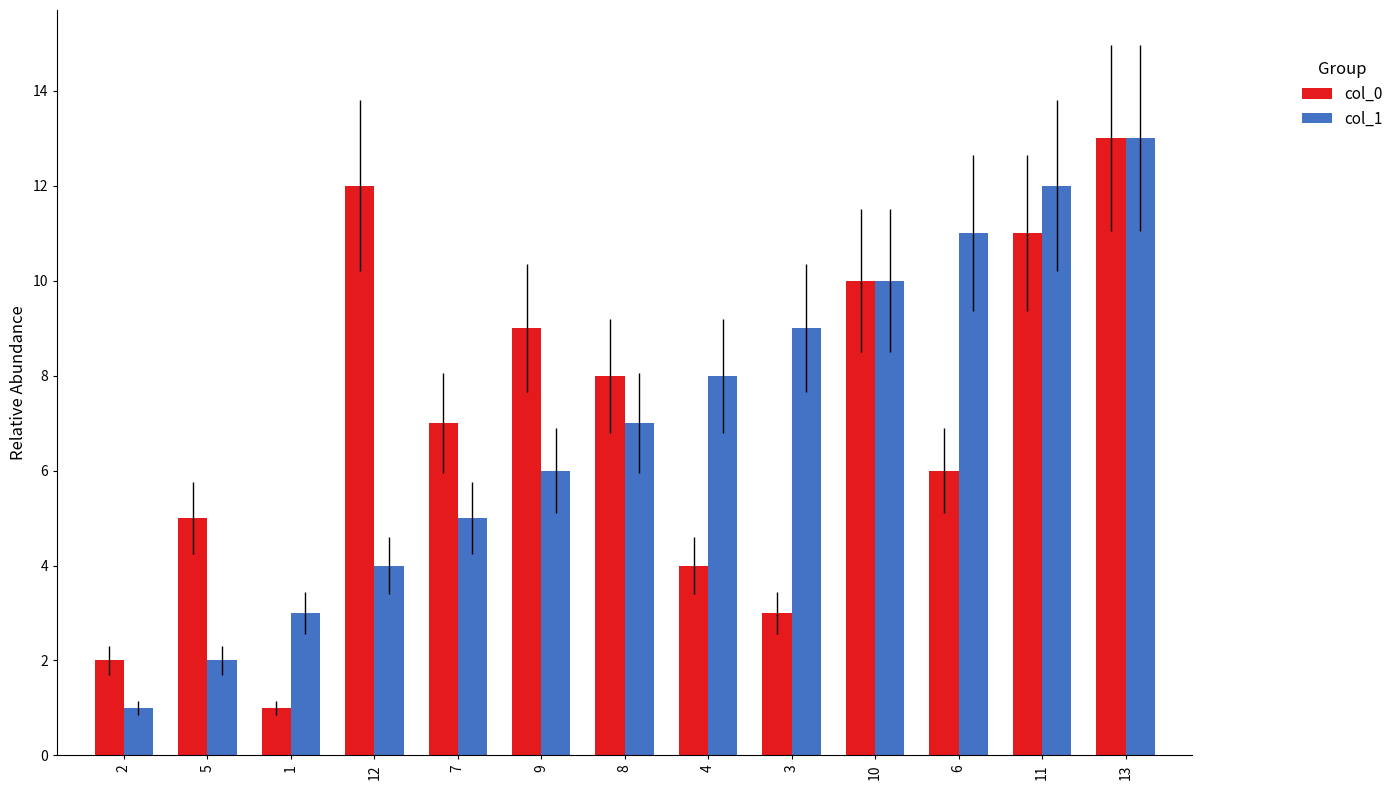

At which category is the sum across all series the highest?

13